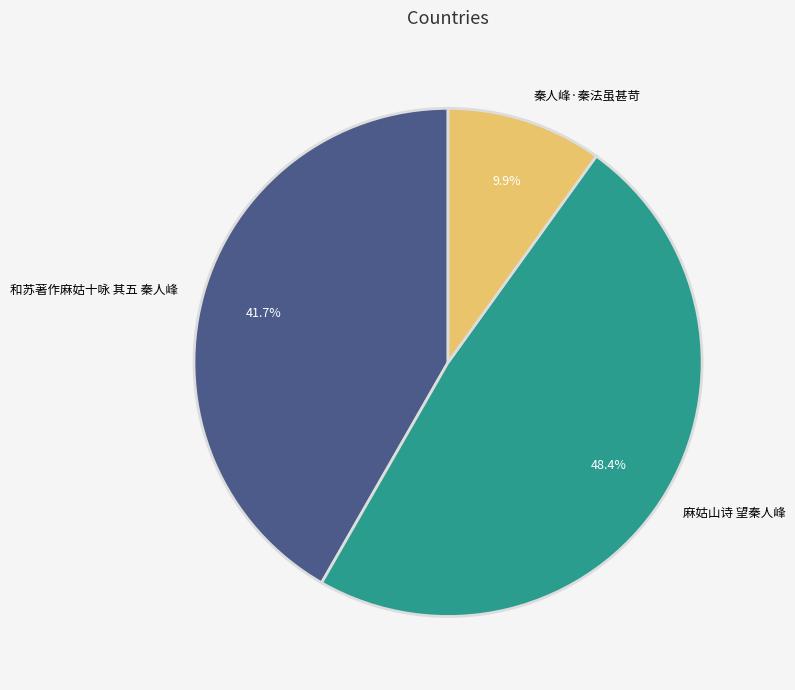

Count the number of slices in the pie.

3